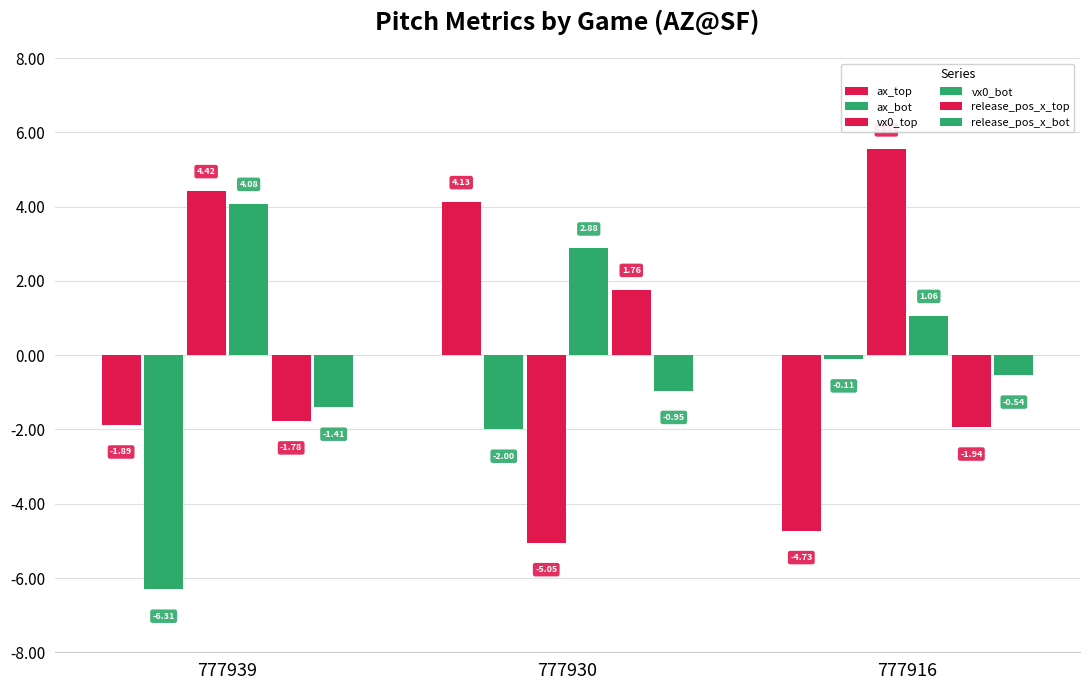

What is the maximum value shown in the chart?

5.5